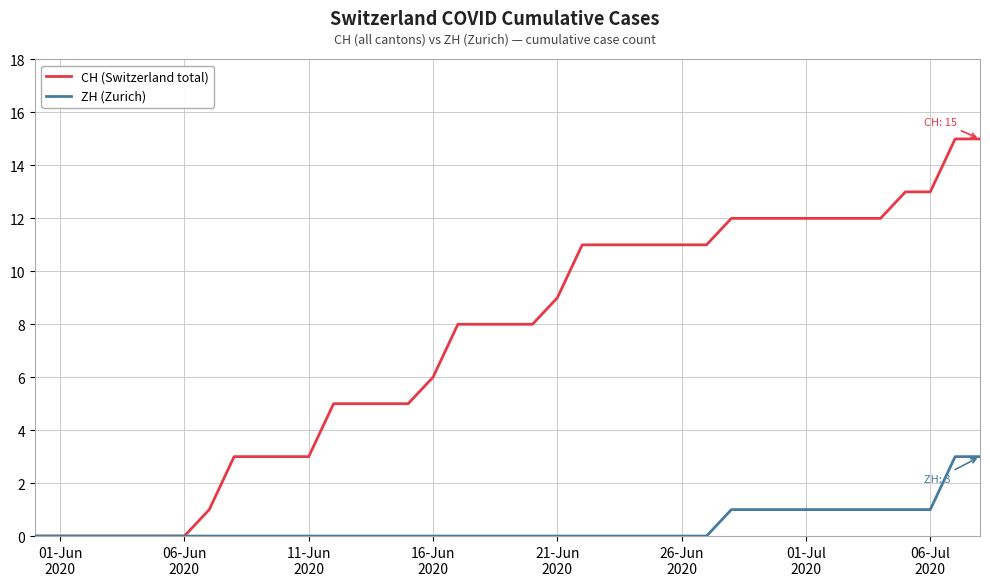

What are all the series names shown in the legend?

CH (Switzerland total), ZH (Zurich)